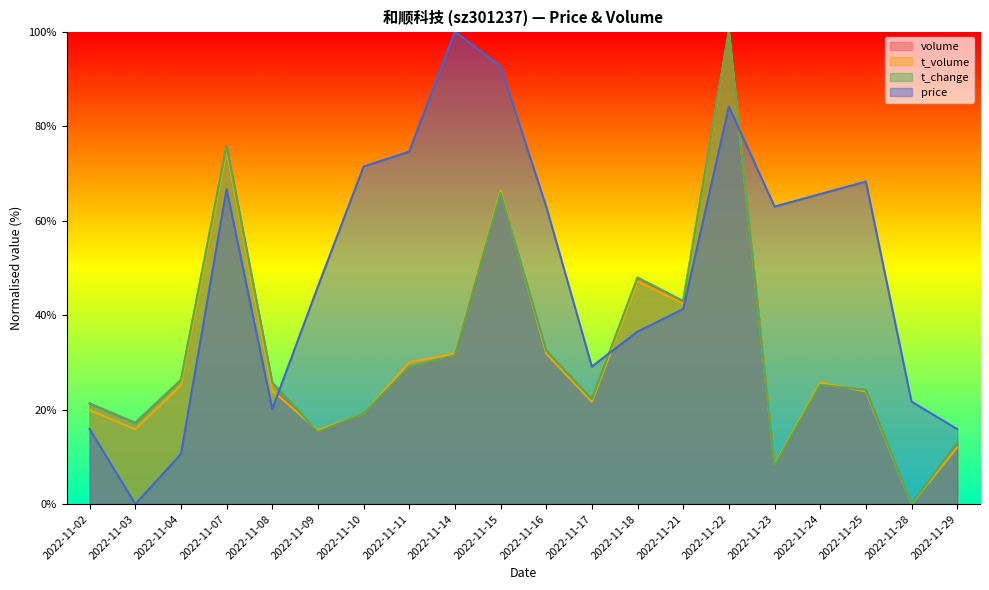

Where does the t_change series first go above 25?

2022-11-04